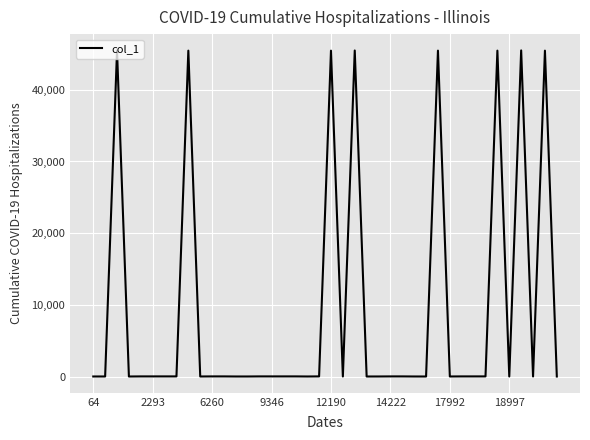

What is the difference between the maximum and minimum values?

45492